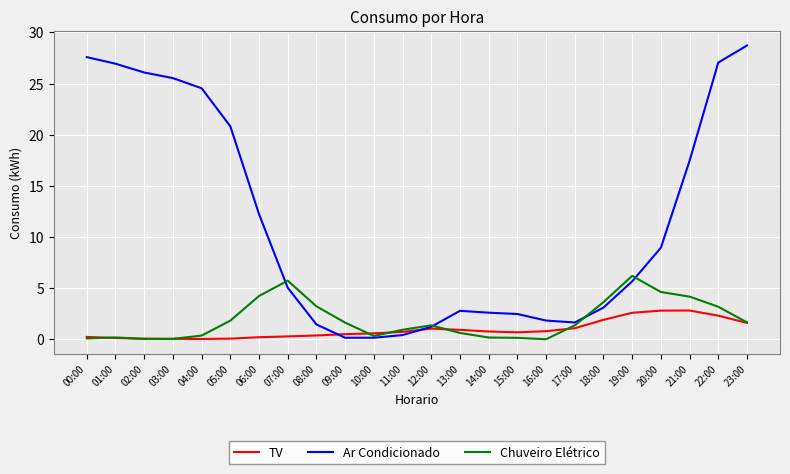

What is the difference between the maximum and minimum values in the TV series?

2.8